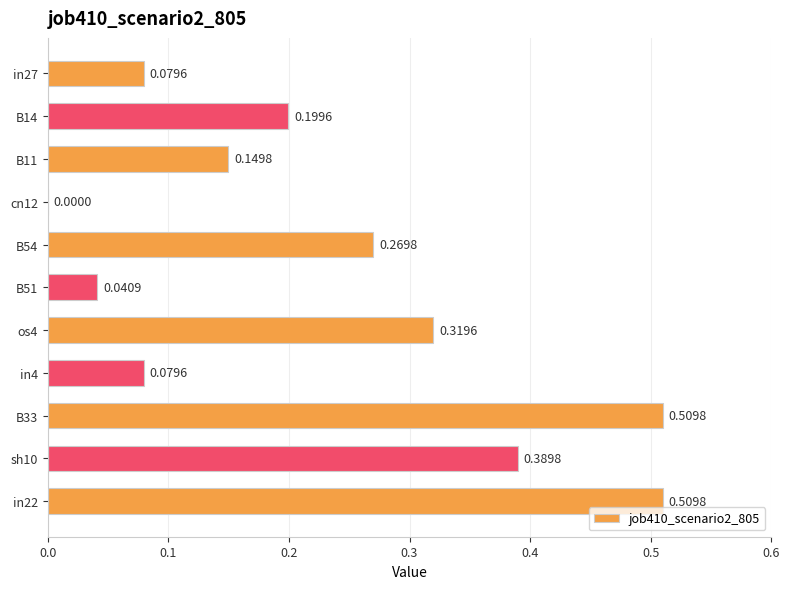

Count the number of categories in the chart.

11